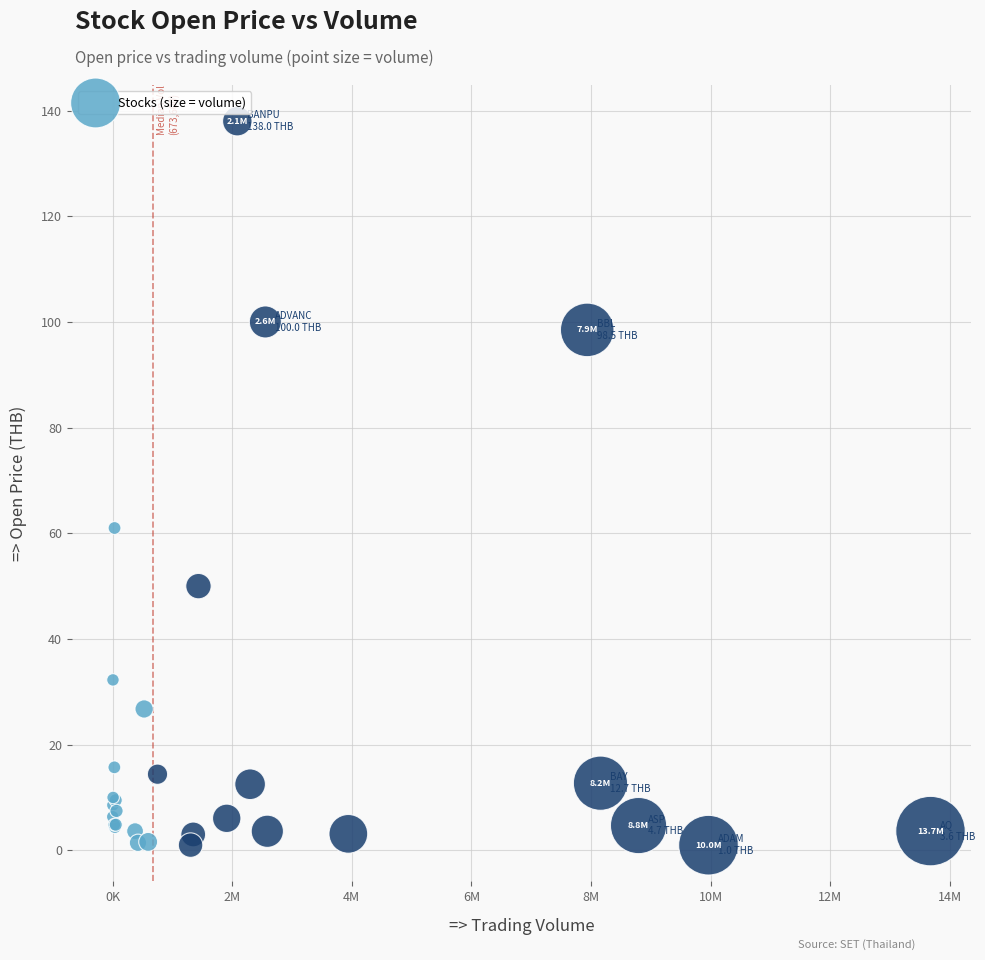

What Y value in the scatter plot is closest to 69?

61.0